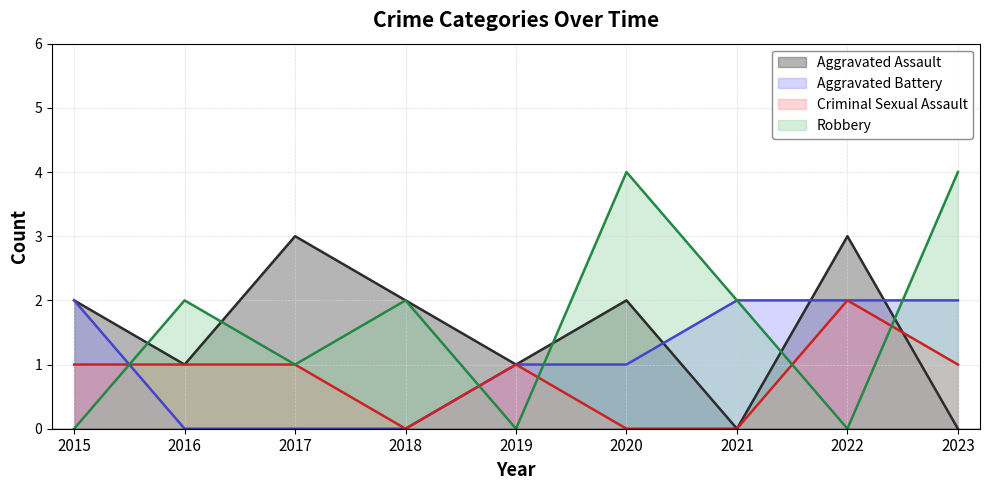

What is the difference between the second highest and second lowest values in the Robbery series?

4